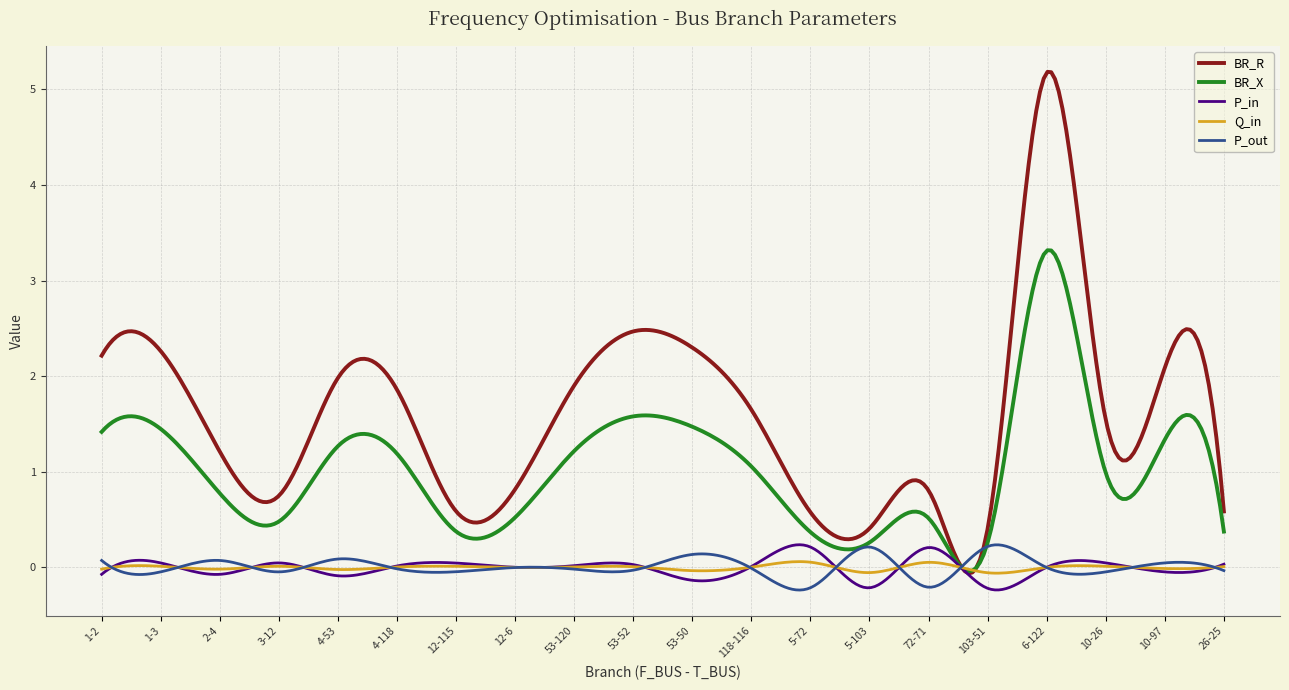

What is the maximum value shown in the chart?

5.2